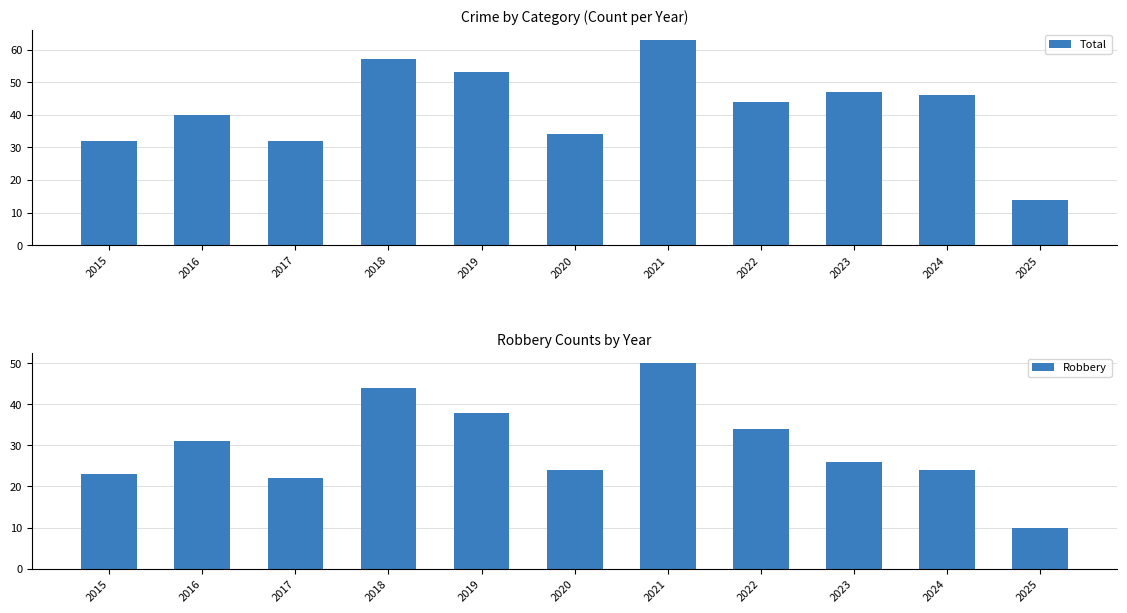

What is the average value of the Total series?

42